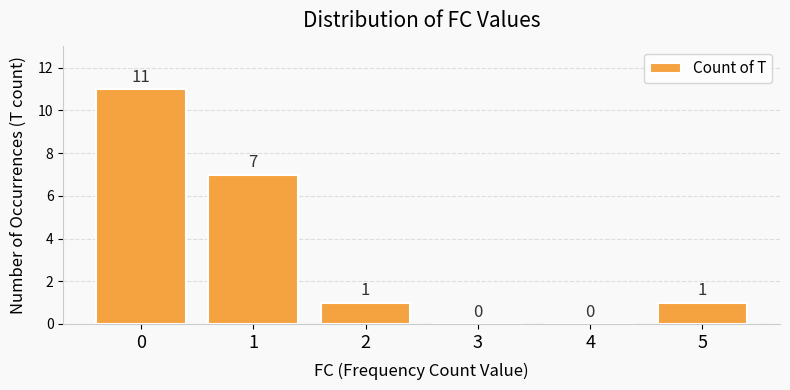

What is the sum of the values at 3 and 0?

11